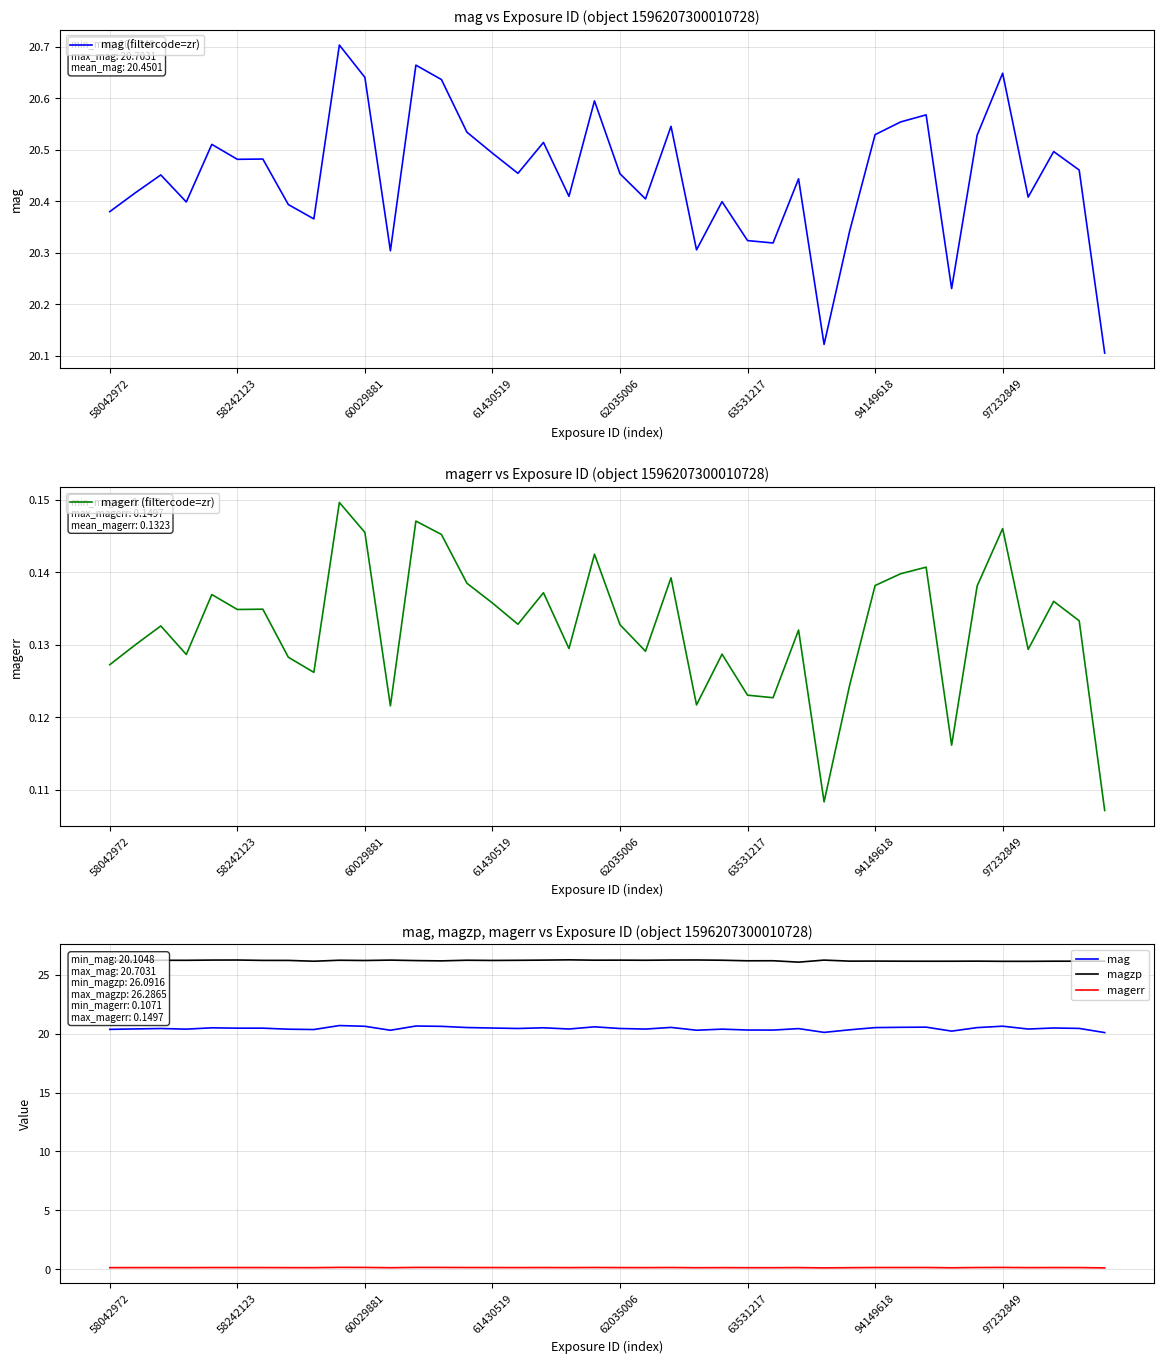

Does the chart display data point markers on the line(s)?

No